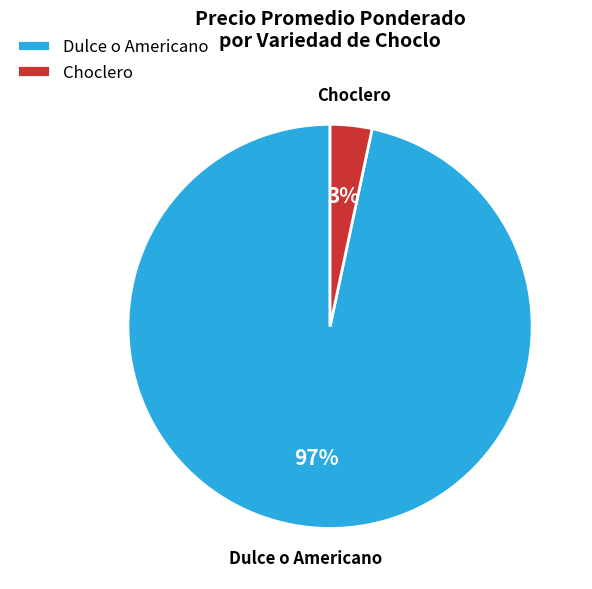

What is the majority slice?

Dulce o Americano